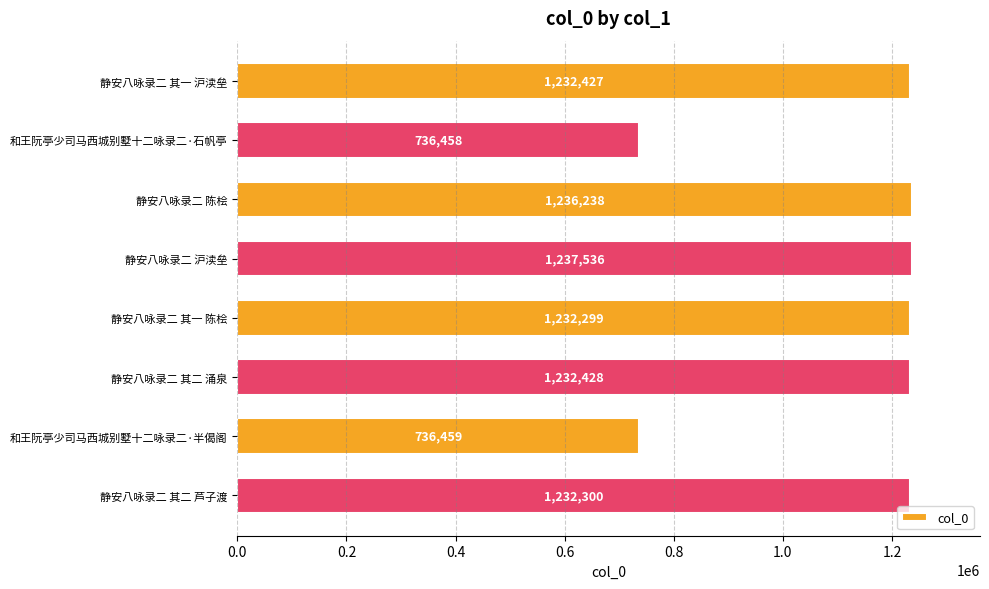

Are the bars grouped side by side (vs. stacked)?

No